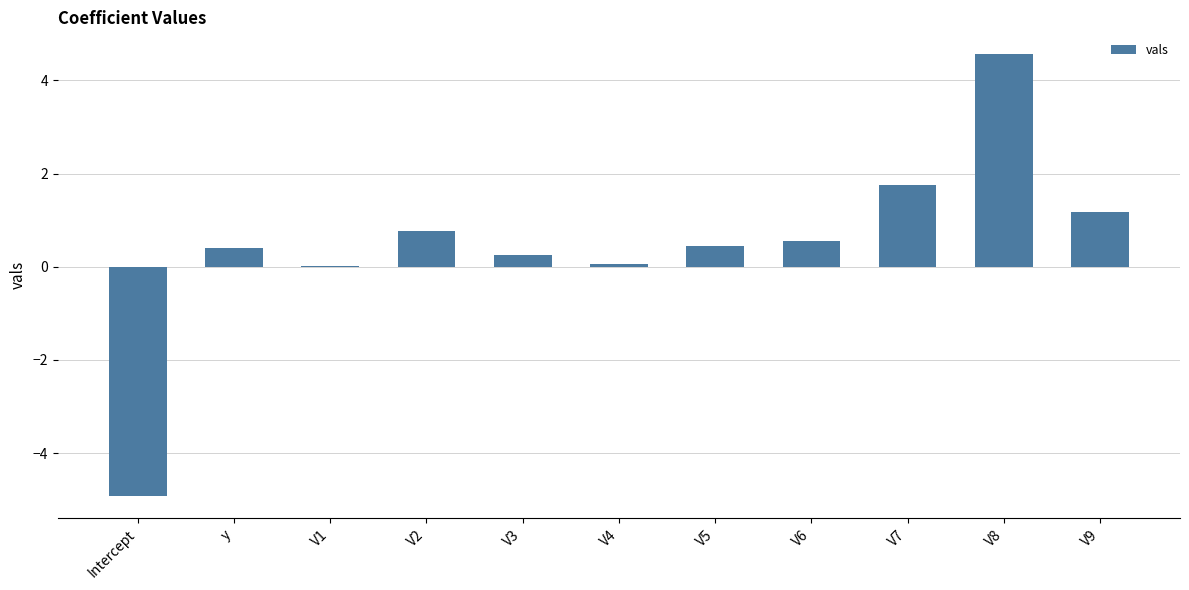

What is the approximate value at V3?

0.3